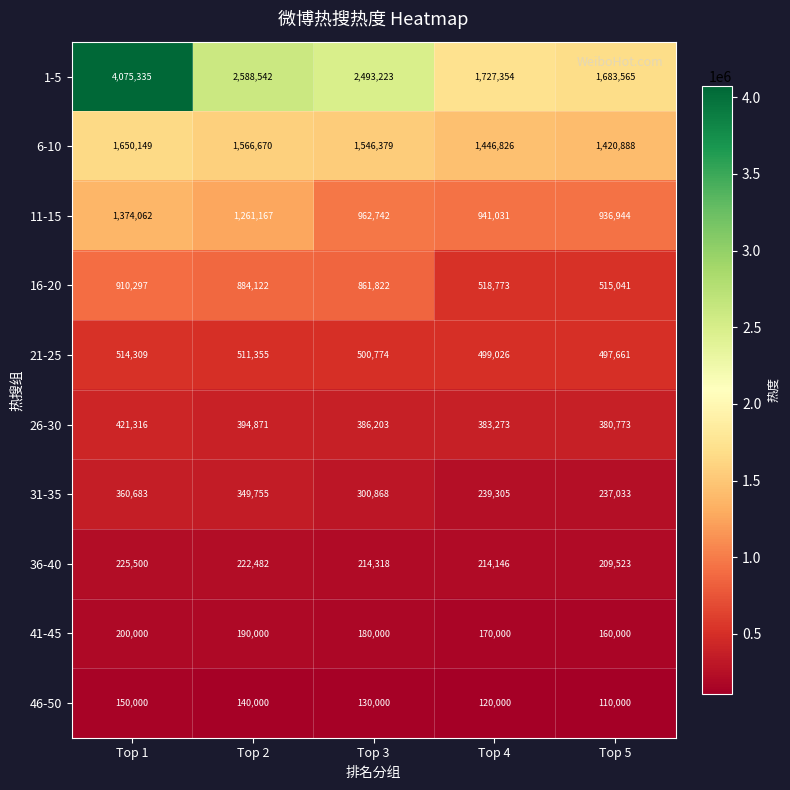

What is the difference between the maximum and second lowest values in the 36-40 series?

11354